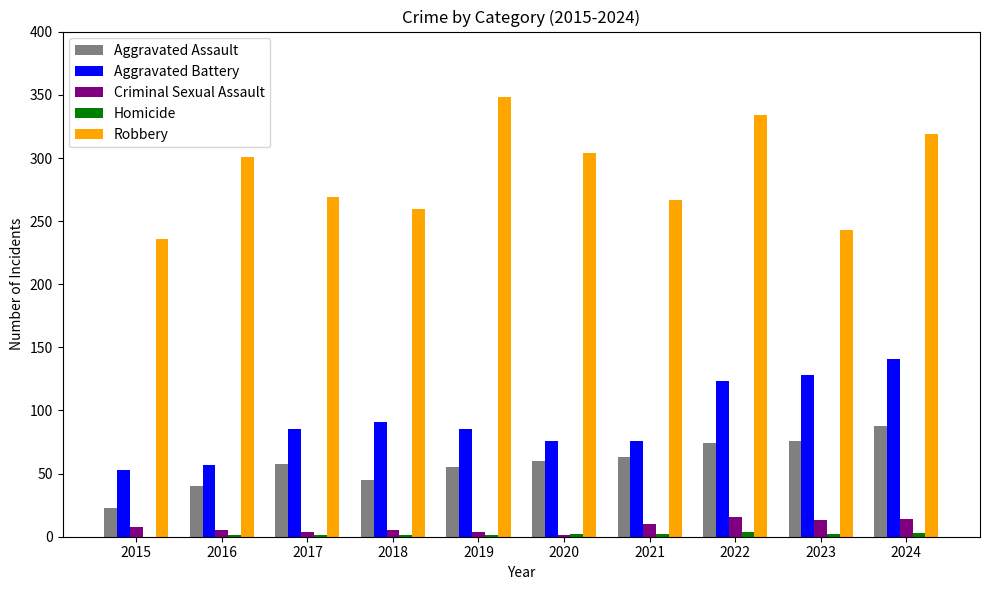

What is the sum of the Aggravated Assault values at 2020 and 2023?

136